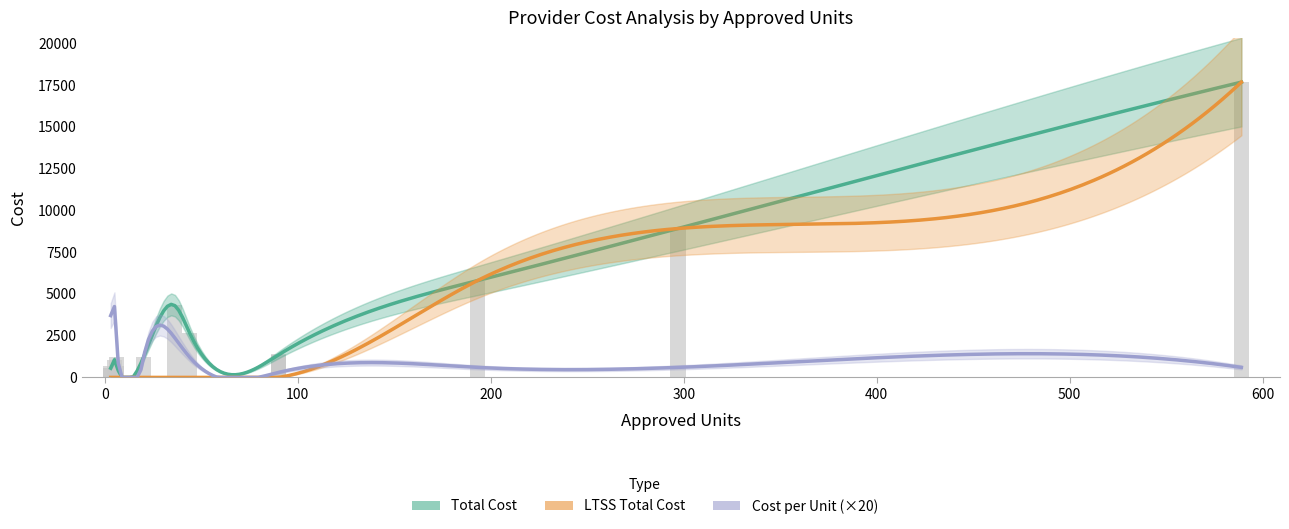

How many data points in Total Cost are less than 1350?

7